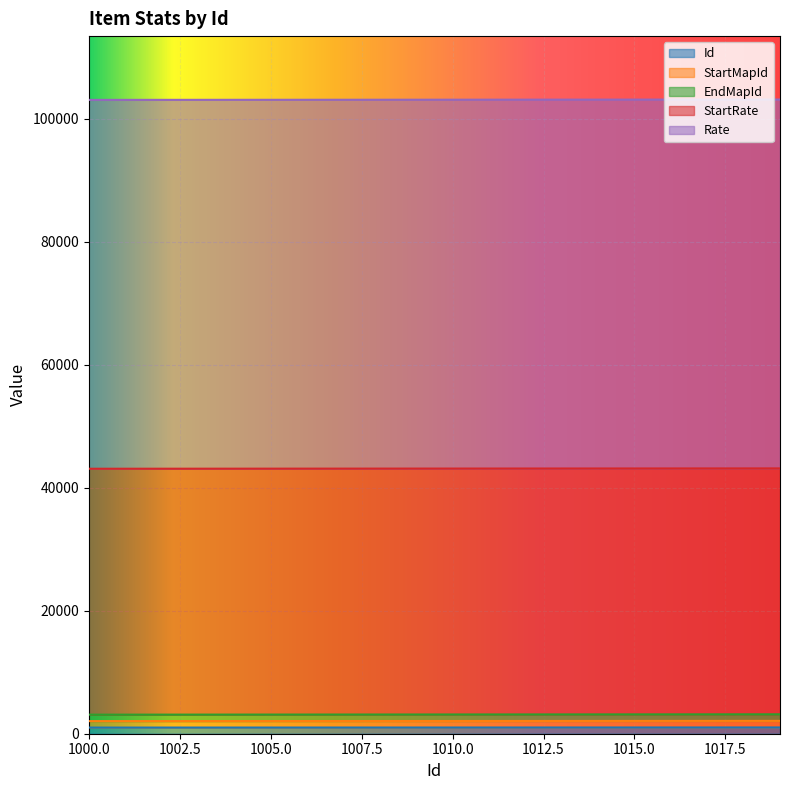

What is the value of the Id point at the 1st from the left?

1000